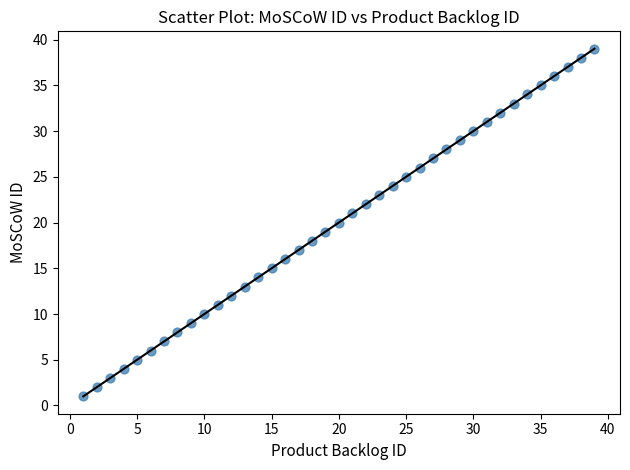

What is the range of Y values (max minus min)?

38